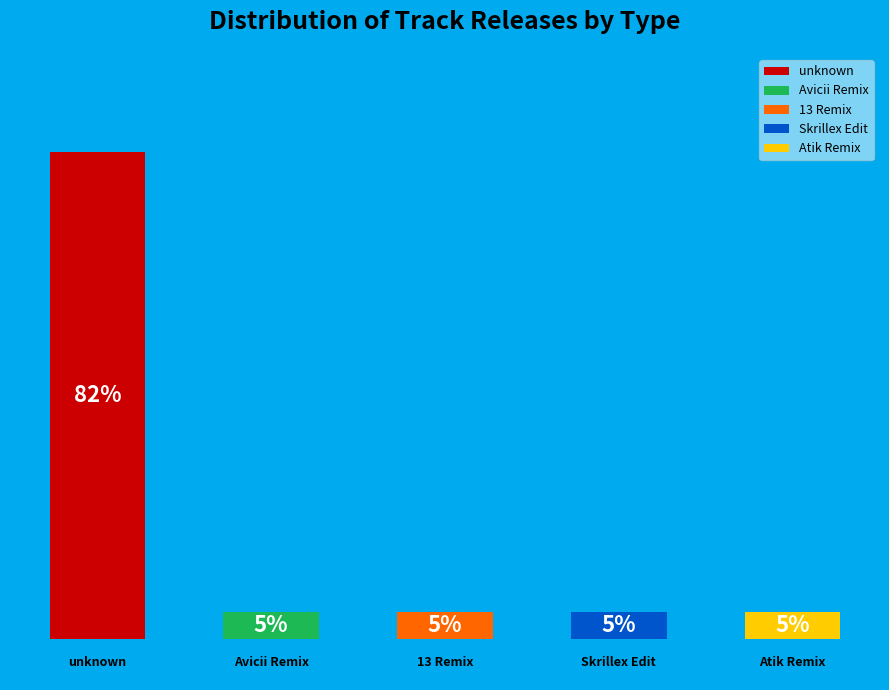

Does the chart contain any negative values?

No